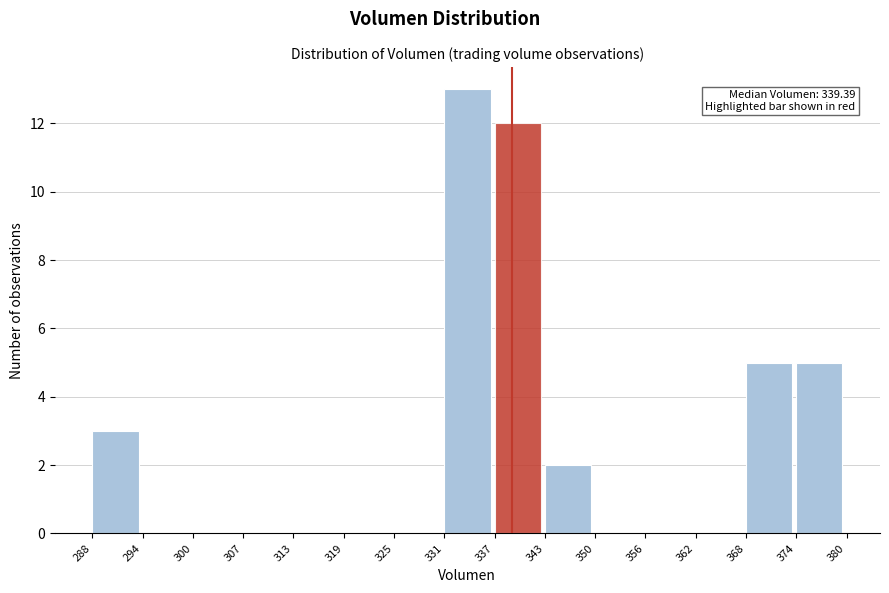

Which range on the x-axis has the tallest bar?

331 to 337